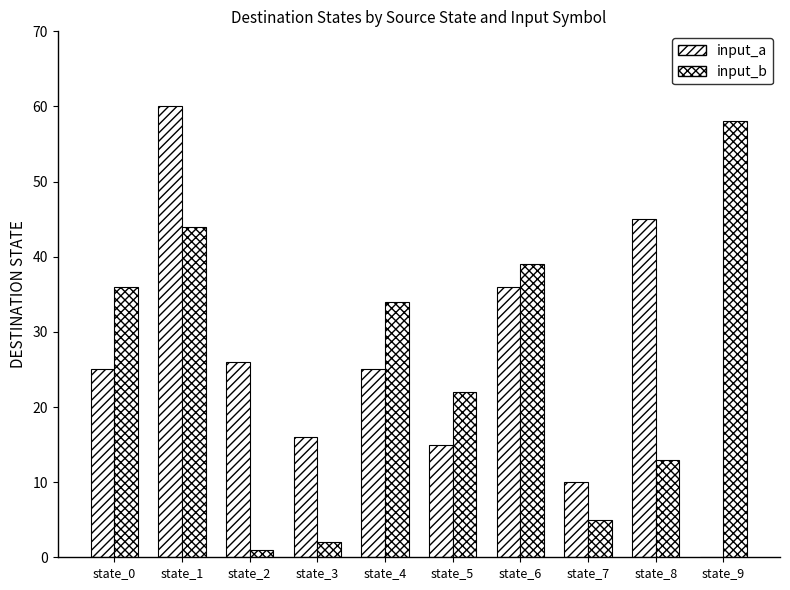

Which series has the largest range (max minus min)?

input_a